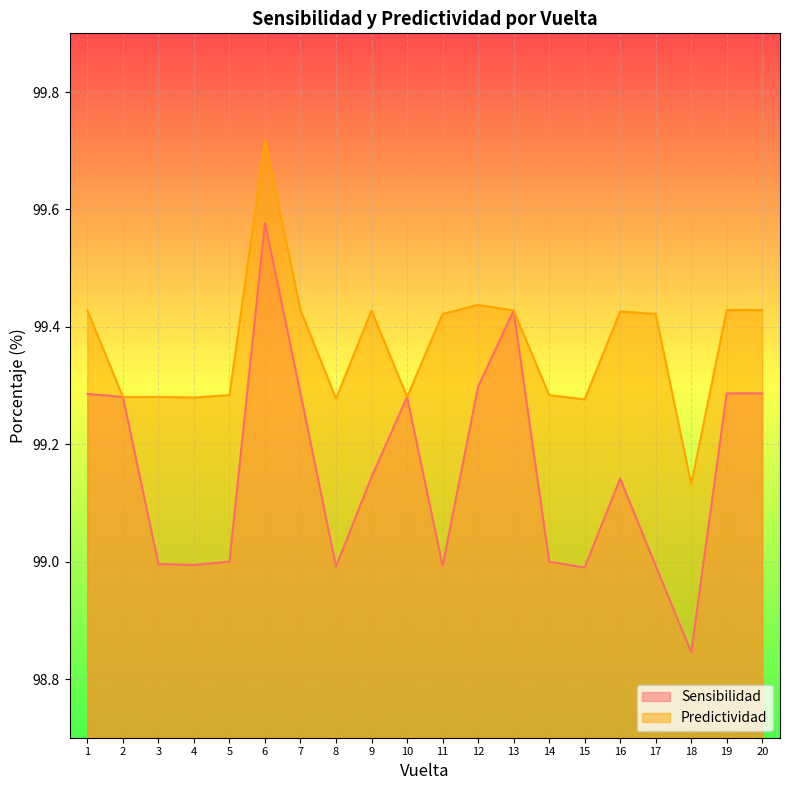

What is the difference between the Predictividad values at 16 and 4?

0.1